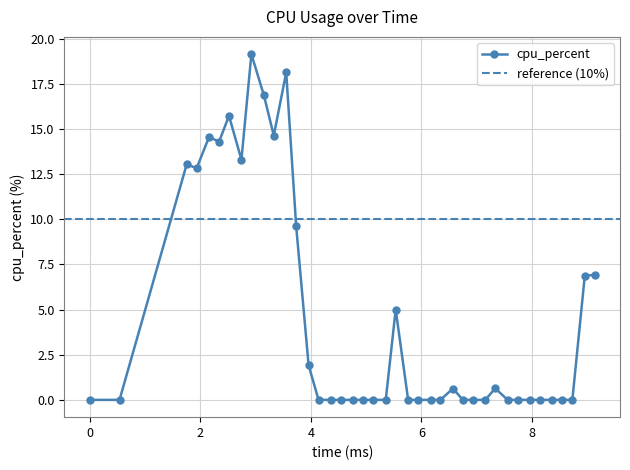

List the labels in order of value, smallest first.

0, 540, 4140, 4365, 4545, 4770, 4950, 5130, 5355, 5760, 5940, 6165, 6345, 6750, 6930, 7155, 7560, 7740, 7965, 8145, 8370, 8550, 8730, 6570, 7335, 3960, 5535, 8955, 9135, 3735, 1935, 1755, 2745, 2340, 2160, 3330, 2520, 3150, 3555, 2925